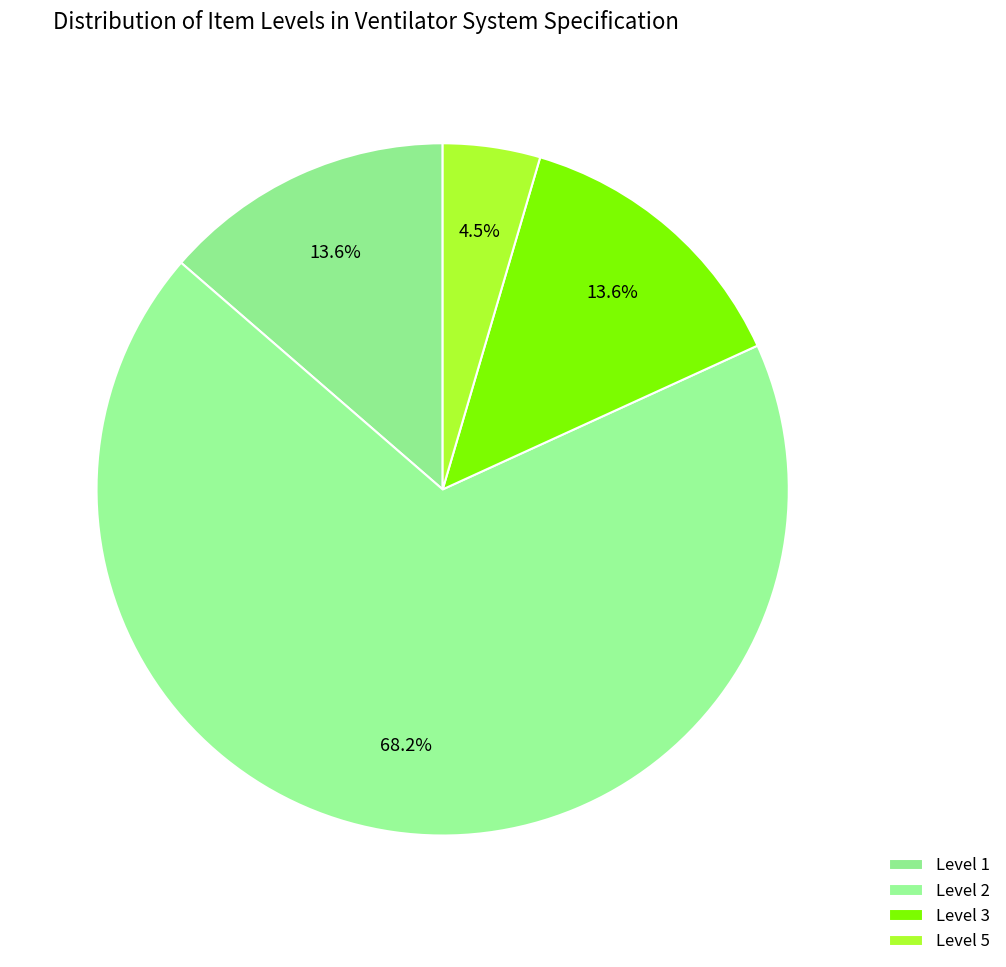

How many segments does this pie chart have?

4